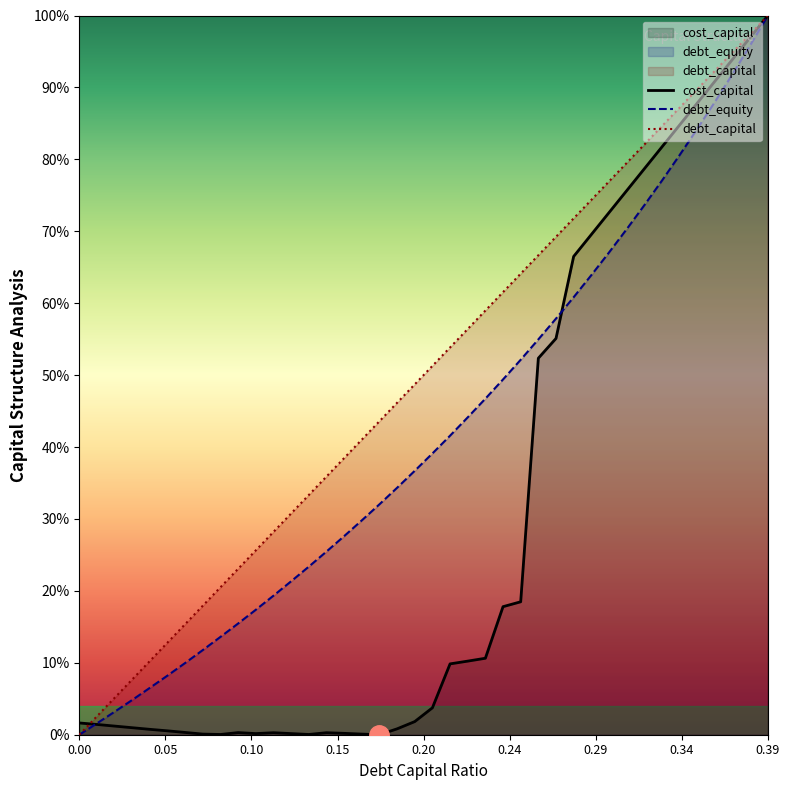

How many lines are shown in the chart?

3